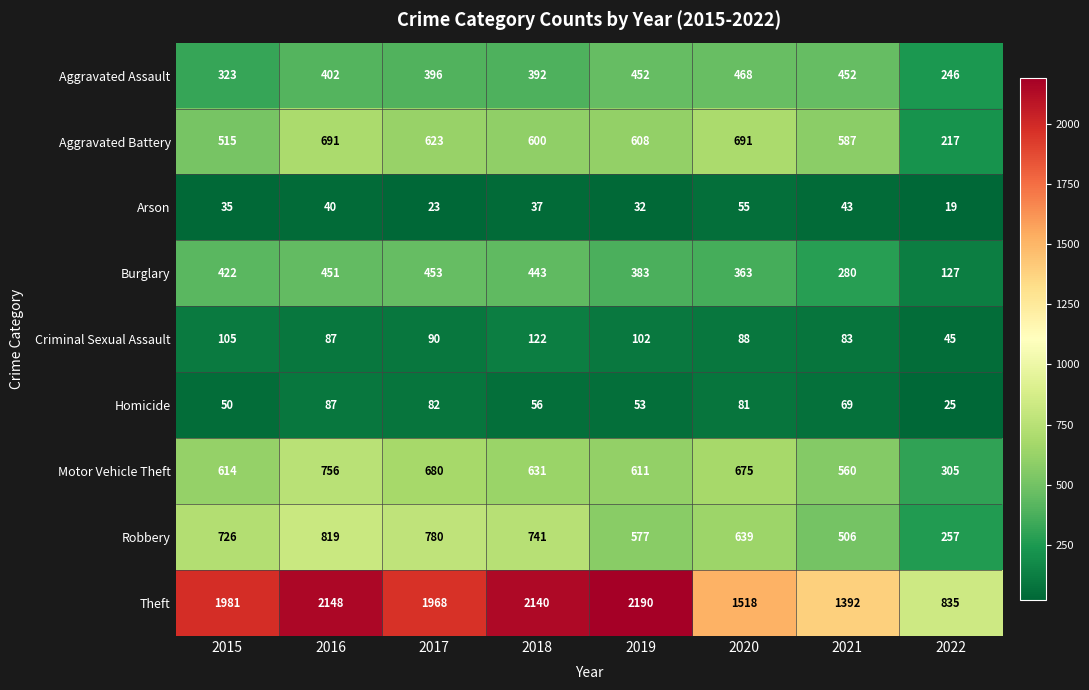

Rank the series at 2015 from lowest to highest value.

Arson, Homicide, Criminal Sexual Assault, Aggravated Assault, Burglary, Aggravated Battery, Motor Vehicle Theft, Robbery, Theft